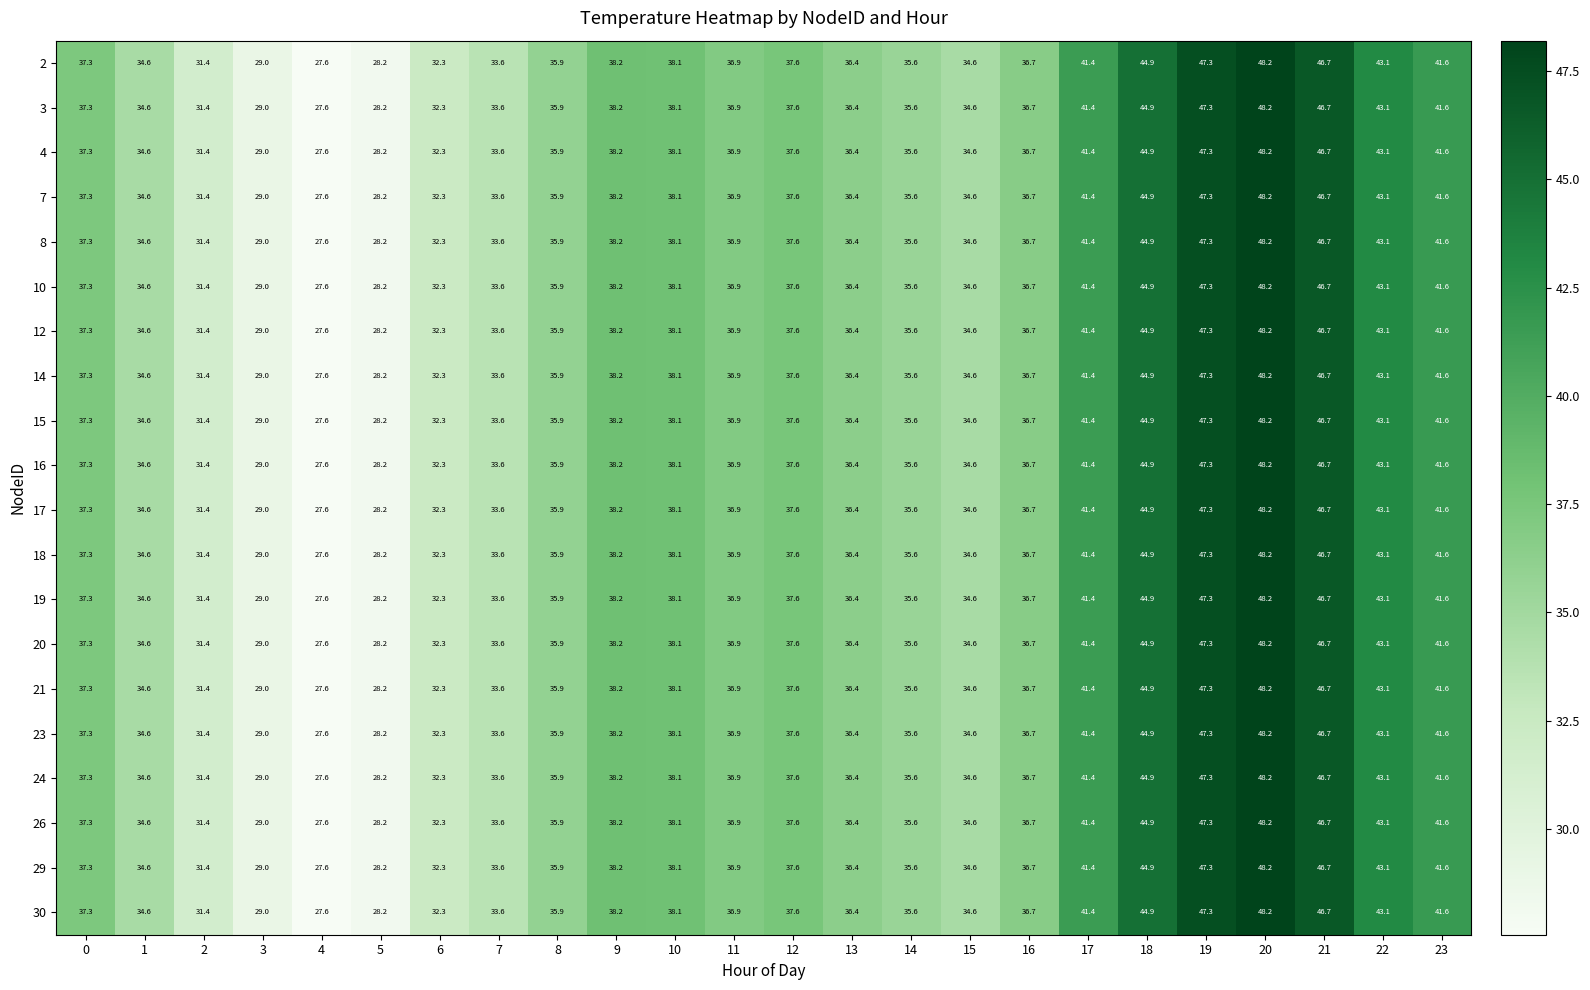

At which category is the sum across all series the highest?

20